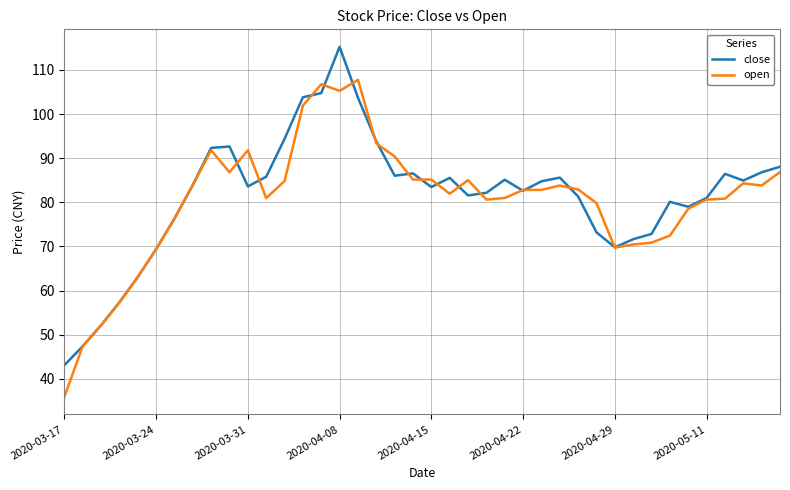

What is the sum of all close values?

3260.9